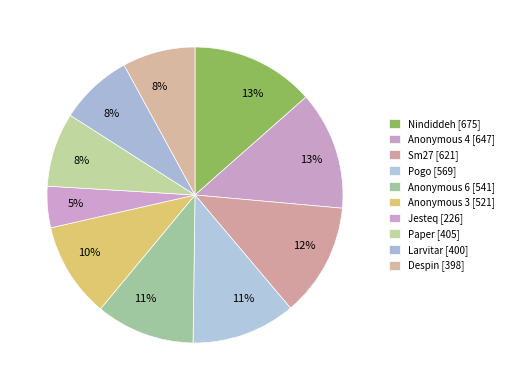

Is there any slice that represents more than half of the pie?

No